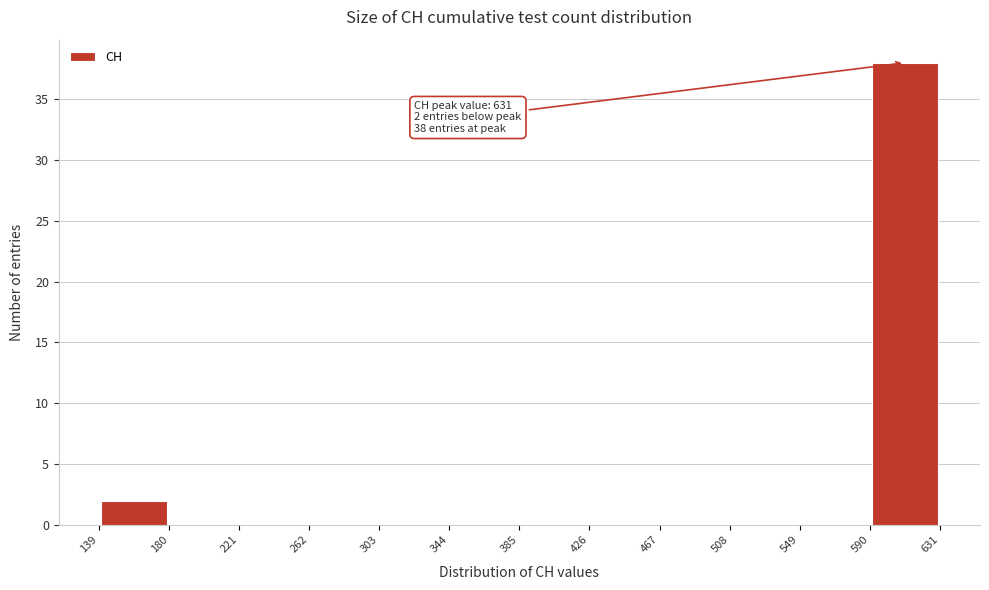

Which range on the x-axis has the tallest bar?

590 to 631